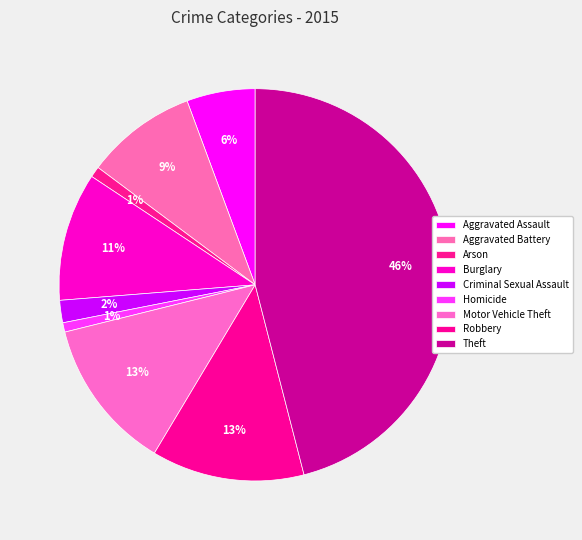

Count the number of slices in the pie.

9